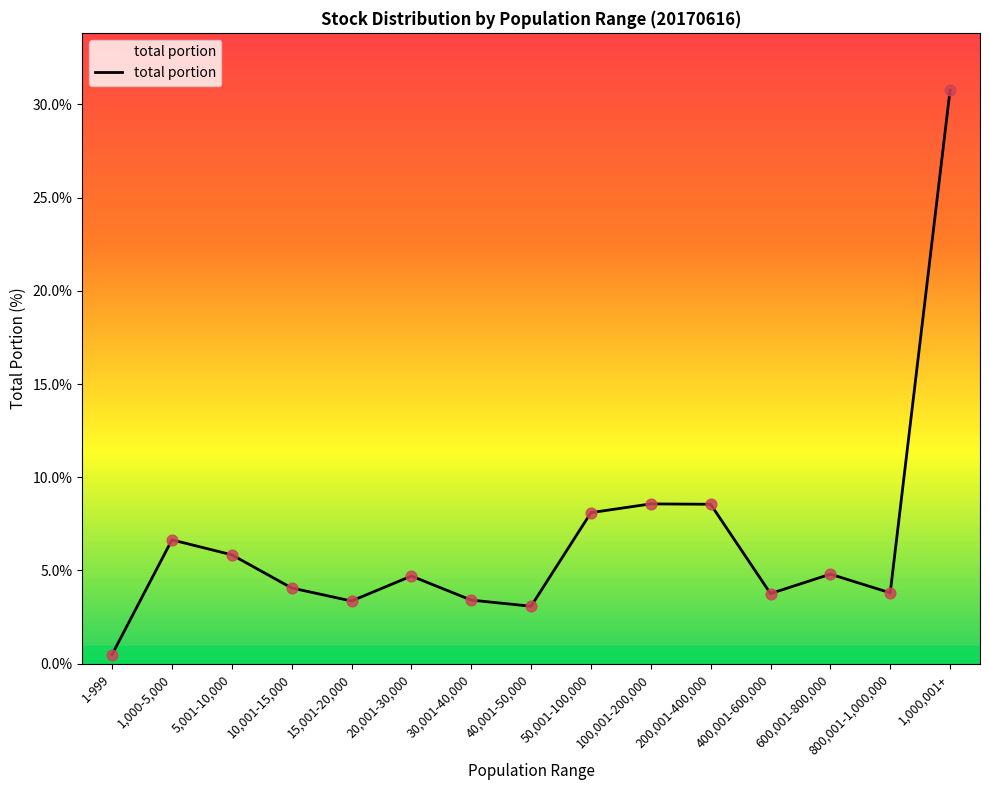

Which has a higher value, 20,001-30,000 or 200,001-400,000?

200,001-400,000